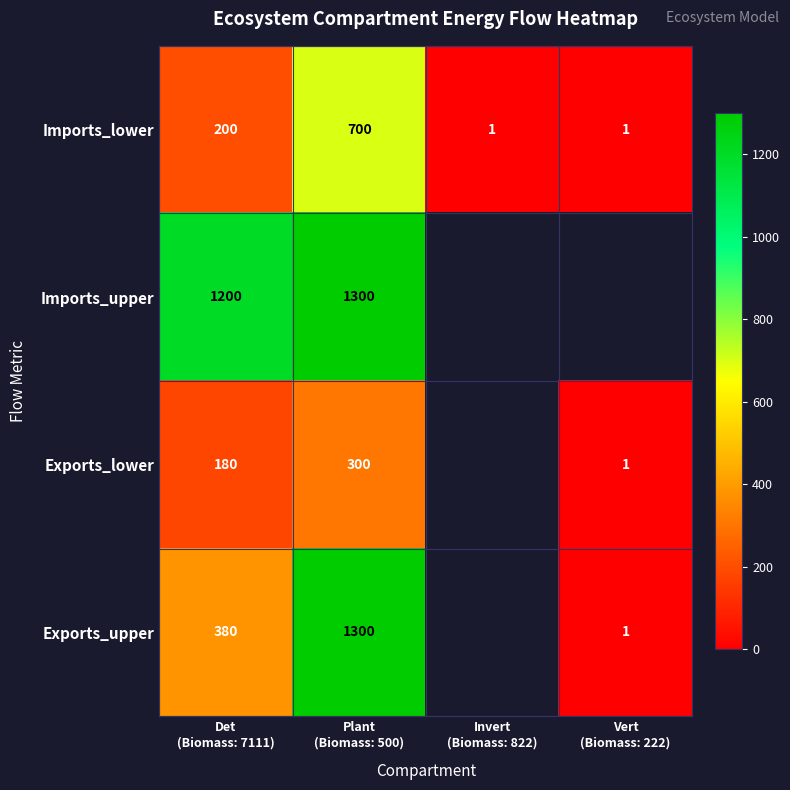

What is the sum of all Imports_lower values?

902